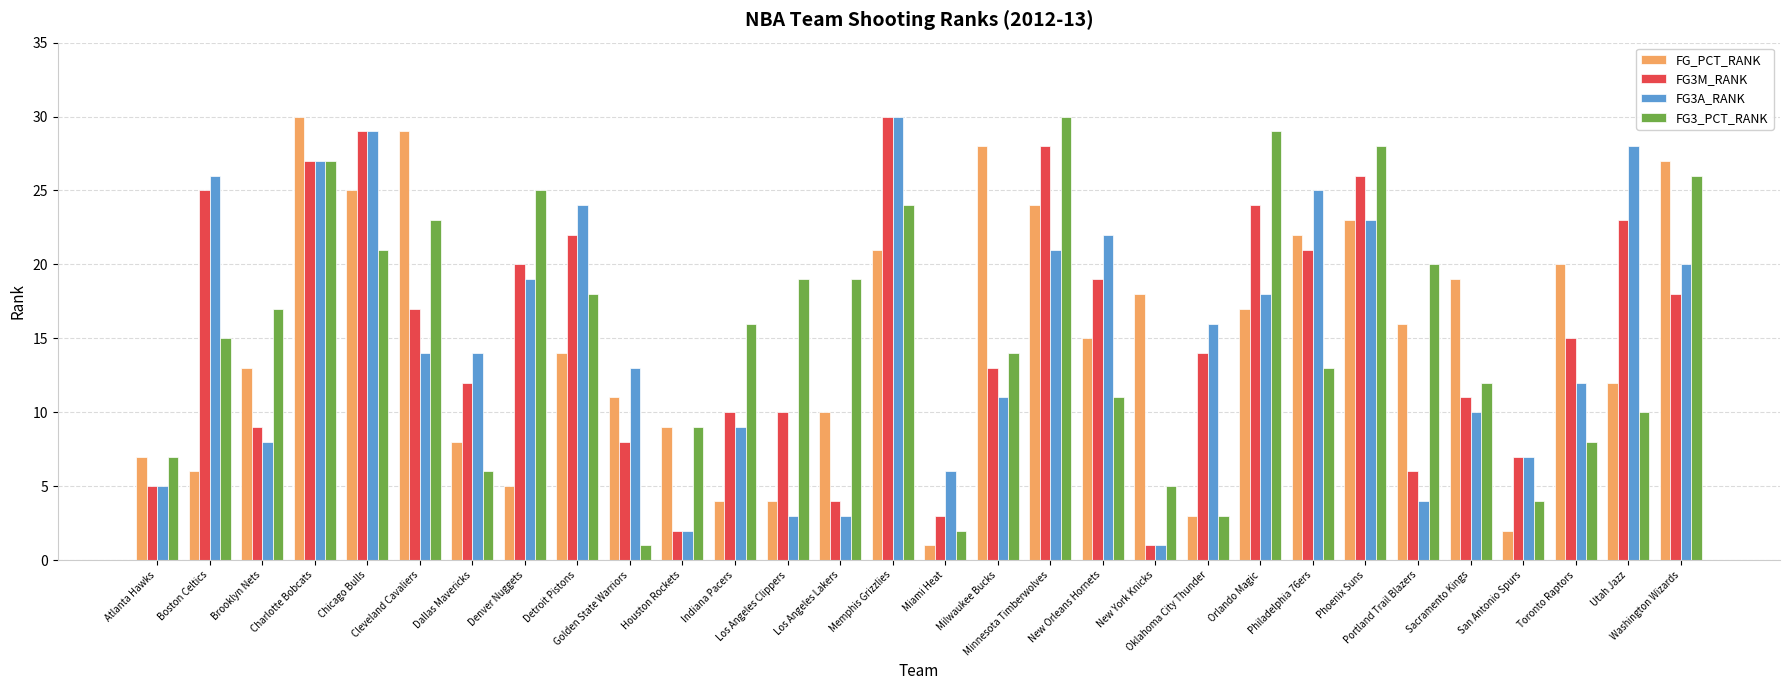

Is the value of FG3_PCT_RANK at Washington Wizards greater than the value of FG_PCT_RANK at Orlando Magic?

Yes